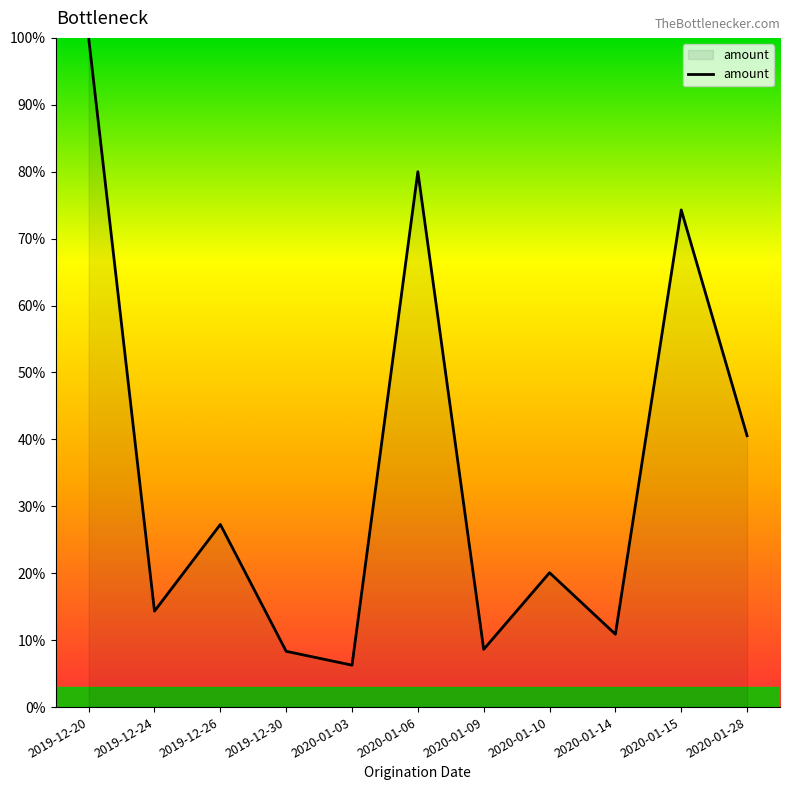

What is the approximate value at 2020-01-09?

8.6